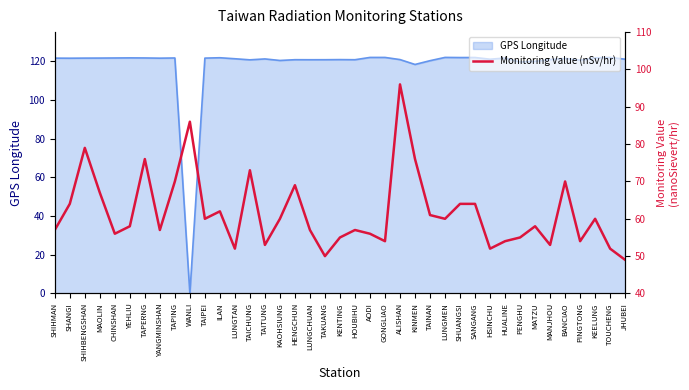

Reading left to right, what are all the values shown in this chart?

57	64	79	67	56	58	76	57	70	86	60	62	52	73	53	60	69	57	50	55	57	56	54	96	76	61	60	64	64	52	54	55	58	53	70	54	60	52	49